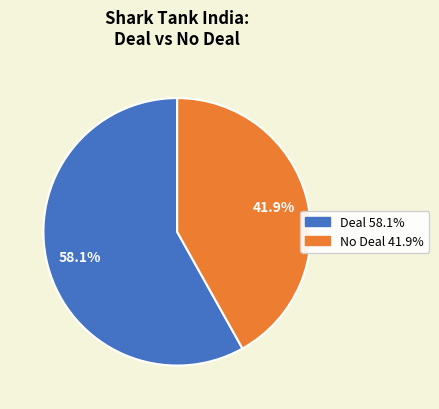

Approximately how many times larger is the value at No Deal compared to Deal?

0.7